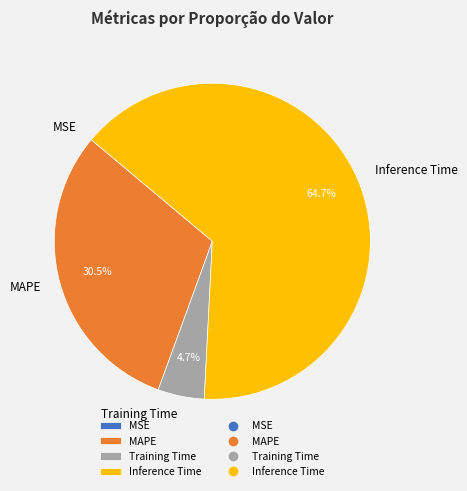

Does Inference Time represent more than half of the total?

Yes